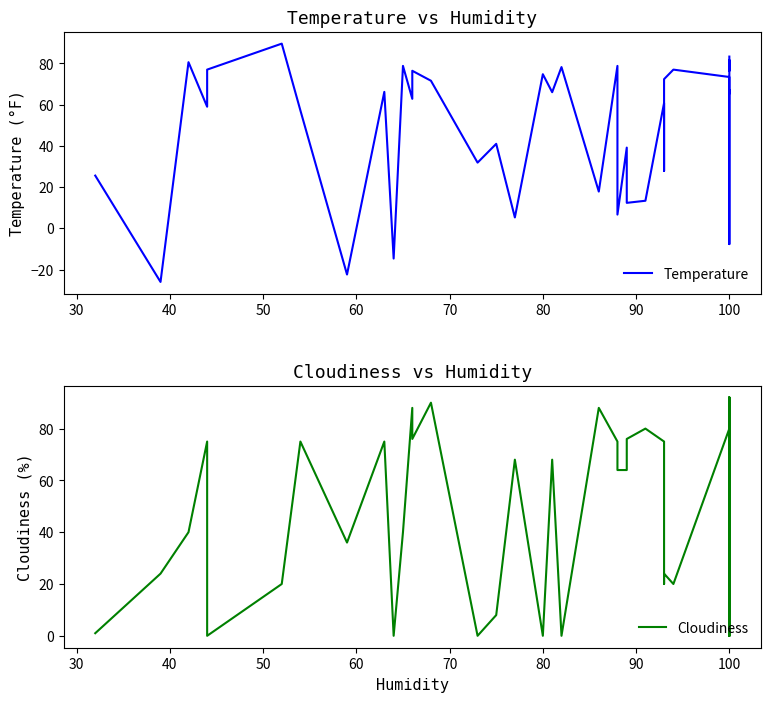

What are all the series names shown in the legend?

Temperature, Cloudiness